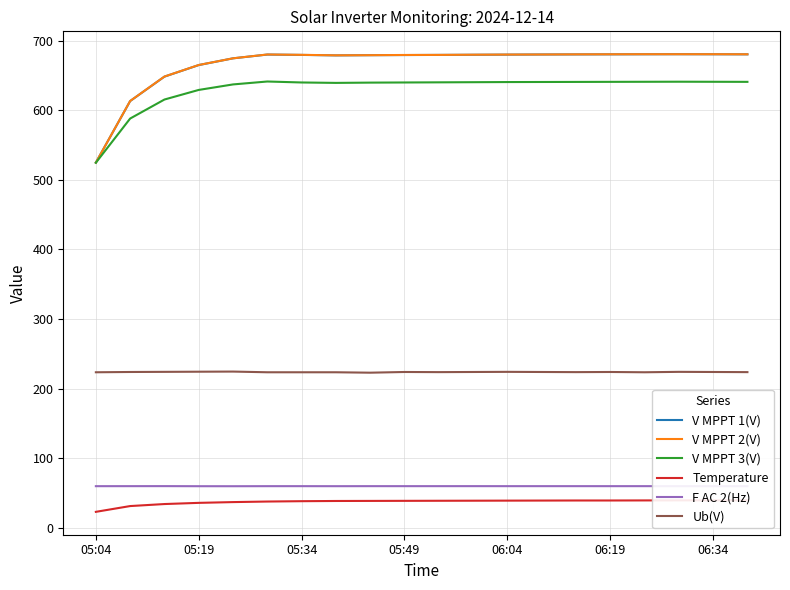

List the series in order of their peak value, lowest first.

Temperature, F AC 2(Hz), Ub(V), V MPPT 3(V), V MPPT 1(V), V MPPT 2(V)